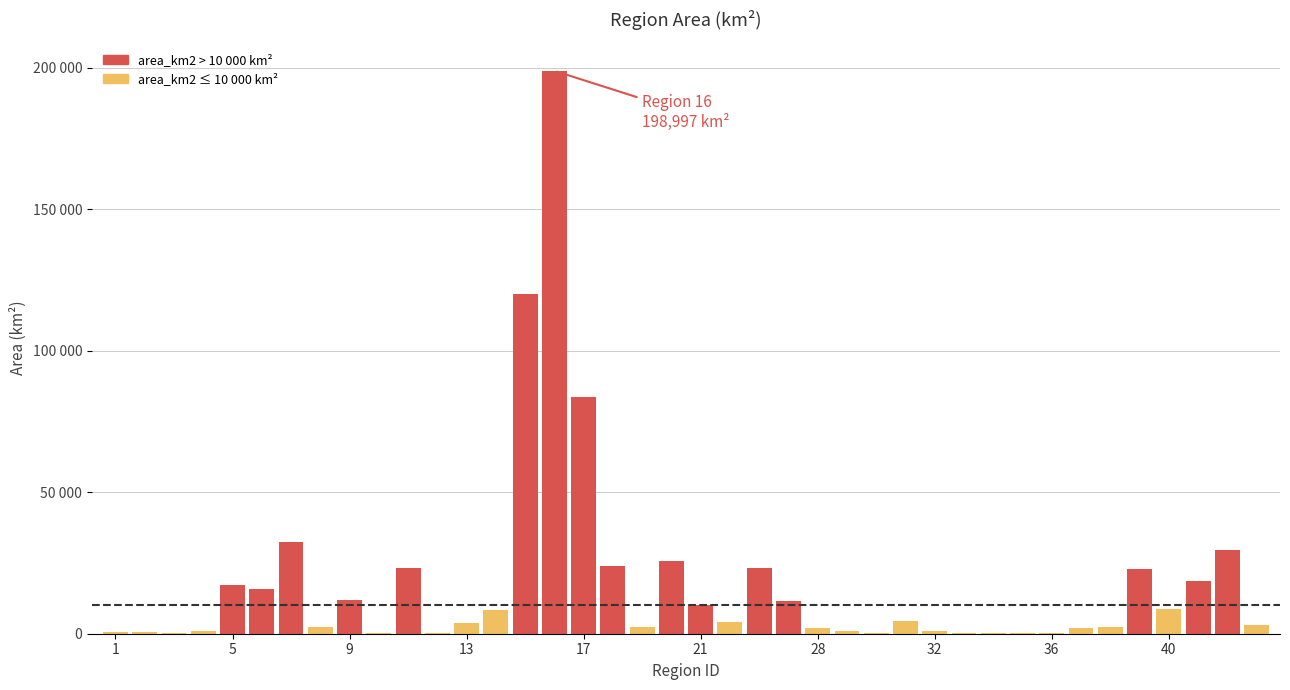

What is the smallest value displayed?

117.0